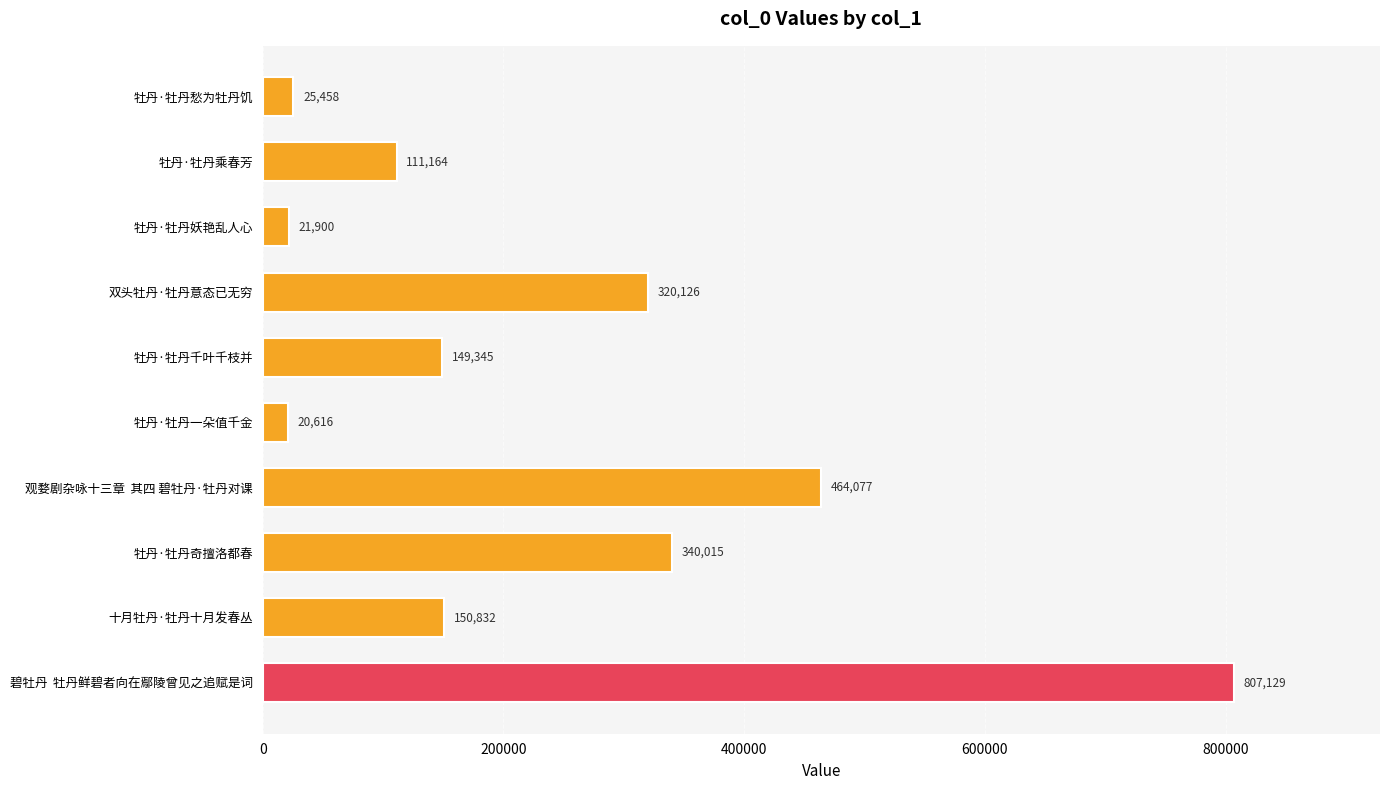

Which label corresponds to the largest value in the chart?

碧牡丹  牡丹鲜碧者向在鄢陵曾见之追赋是词